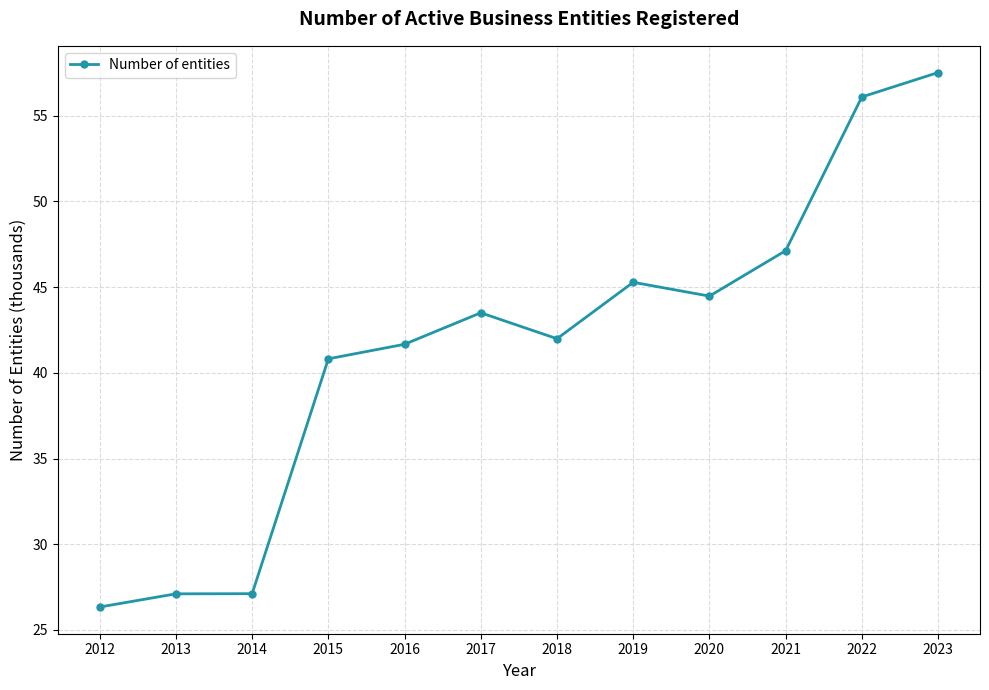

What is the value of the 11th point from the left?

56.1